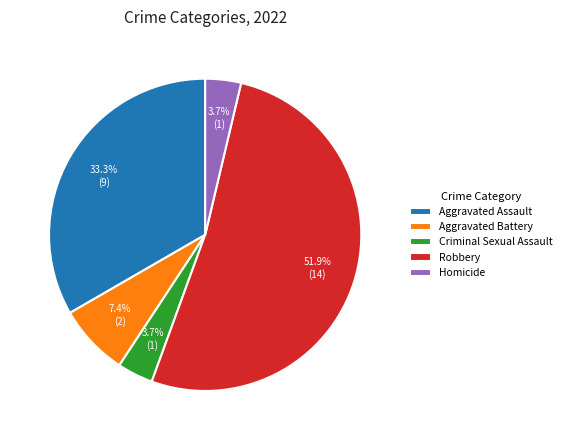

Which has a higher value, Aggravated Assault or Homicide?

Aggravated Assault